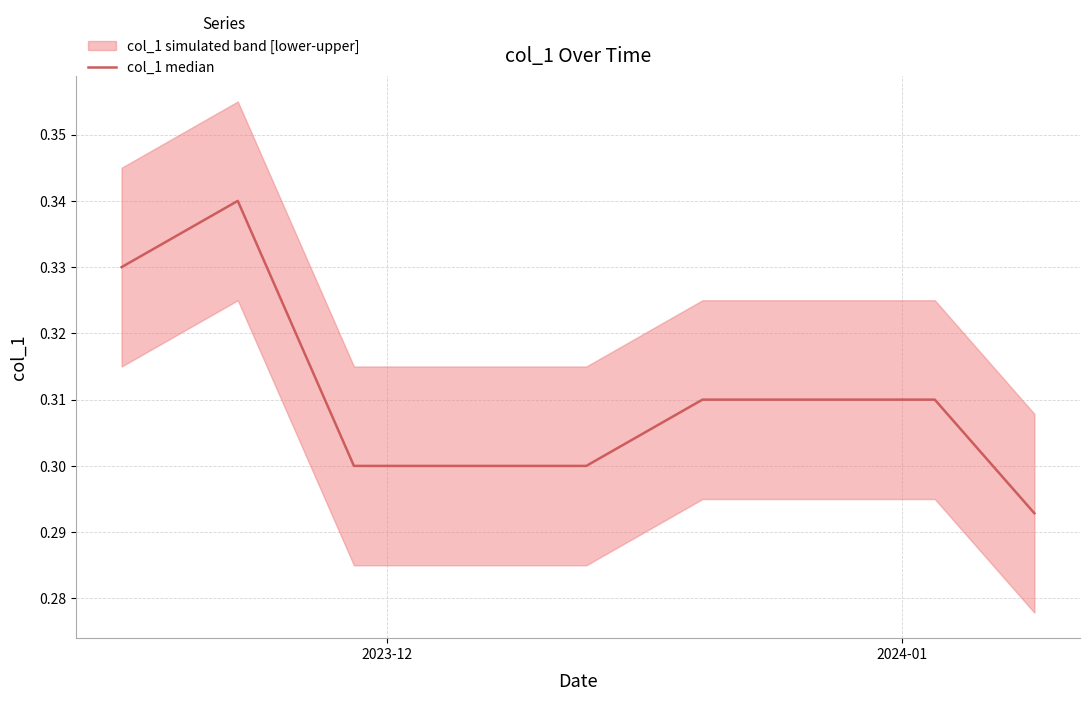

How many lines are shown in the chart?

1